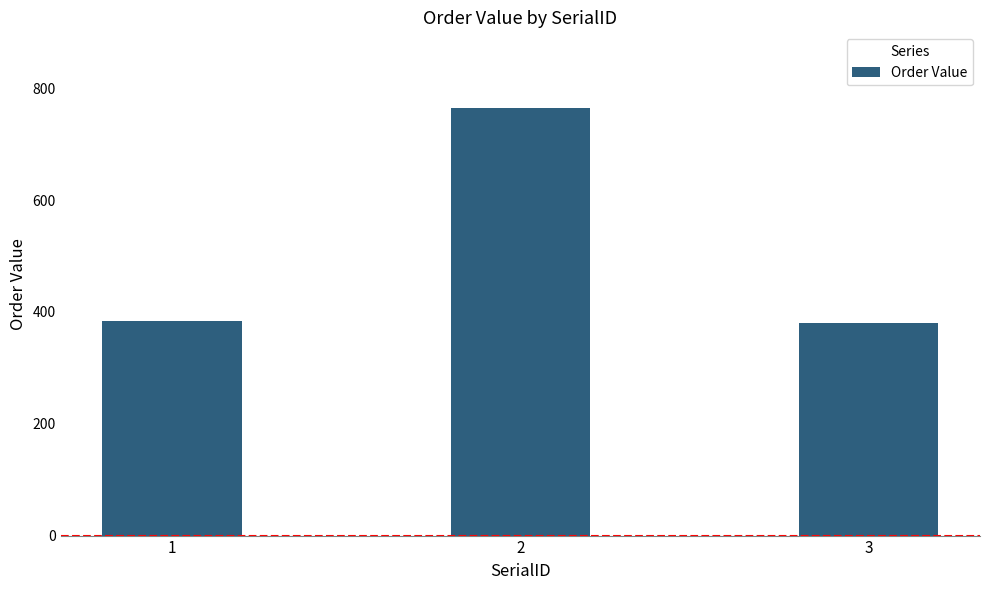

At which label is the value closest to 572?

1